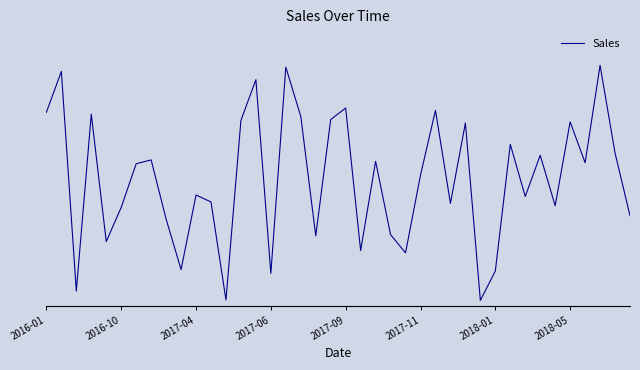

Reading left to right, list all the values displayed in this chart.

1974.5	2391.9	148.6	1955.3	653.9	1003.5	1449.3	1487.8	884.2	368.5	1129.5	1059.0	58.0	1891.7	2307.7	328.7	2436.1	1931.5	713.2	1900.5	2017.7	561.6	1473.9	725.2	539.2	1332.8	1993.9	1044.4	1865.2	53.2	353.7	1646.8	1115.1	1535.7	1020.2	1876.3	1459.5	2453.5	1558.8	917.7